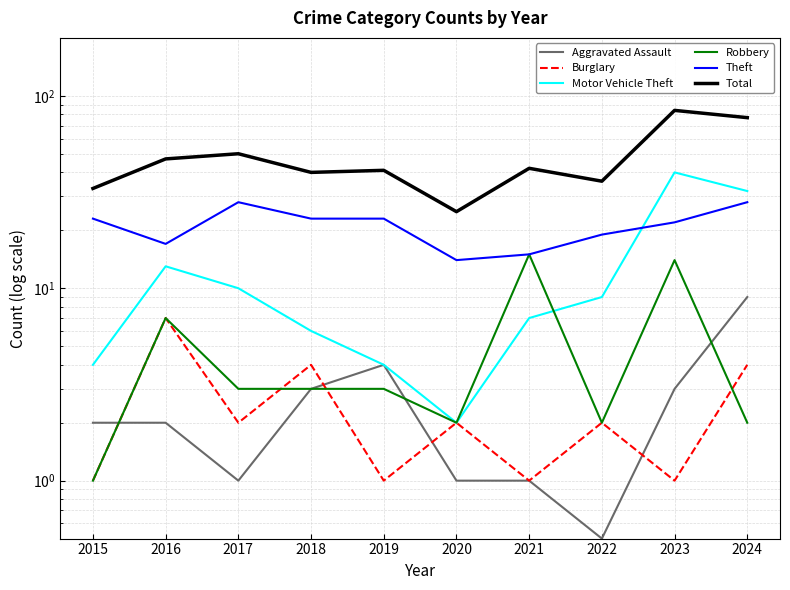

How many data points does each series have?

10